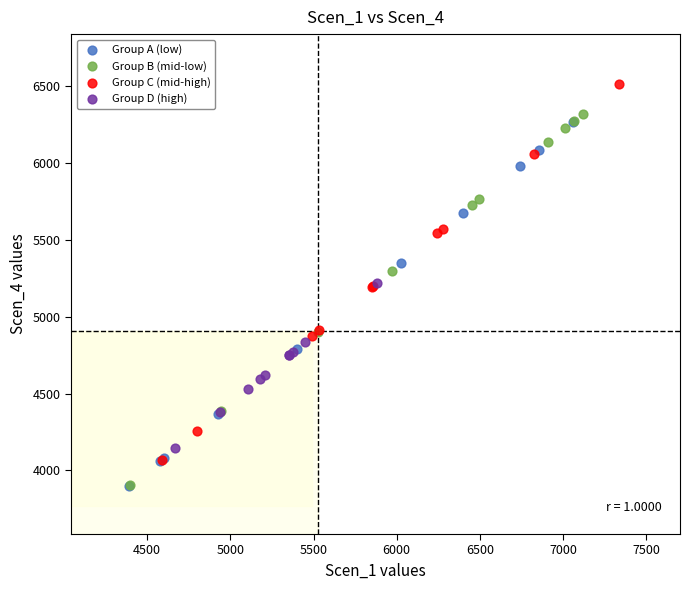

Which series contains the highest Y value?

Group C (mid-high)